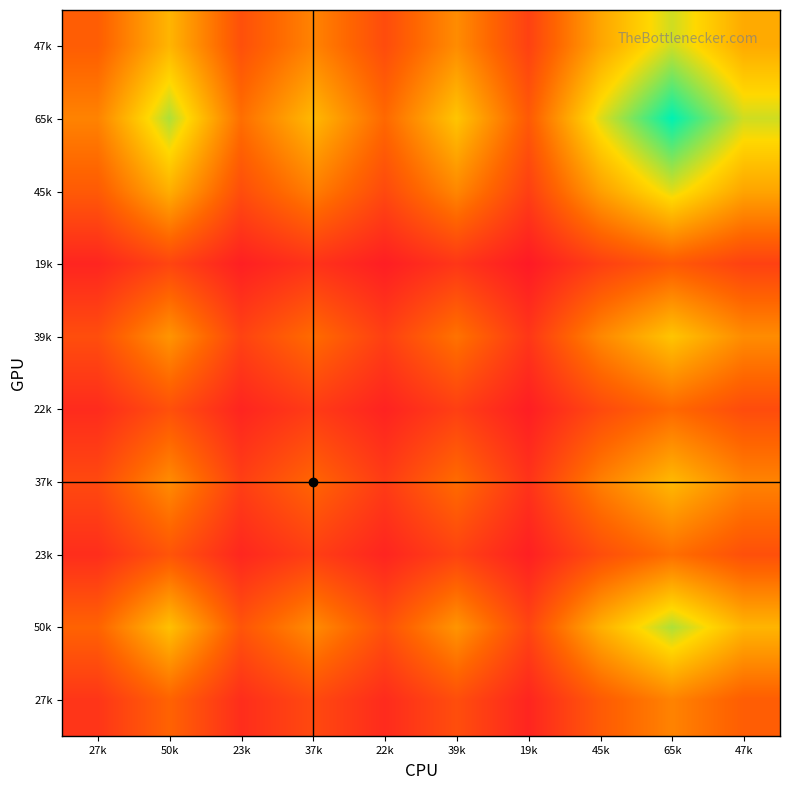

List the series in order of their peak value, highest first.

65k, 50k, 47k, 45k, 39k, 37k, 27k, 23k, 22k, 19k